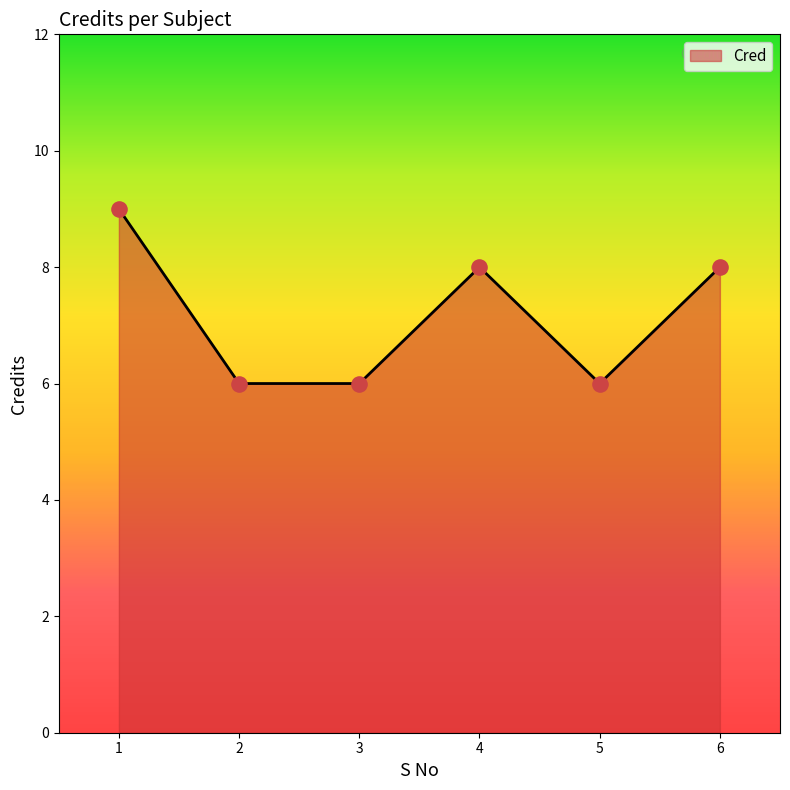

Between 6 and 3, which is larger?

6